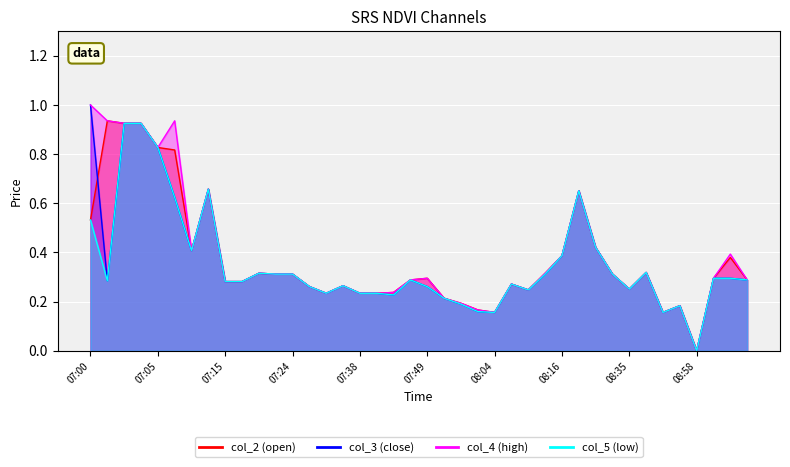

What is the label of the 18th point from the right?

08:01